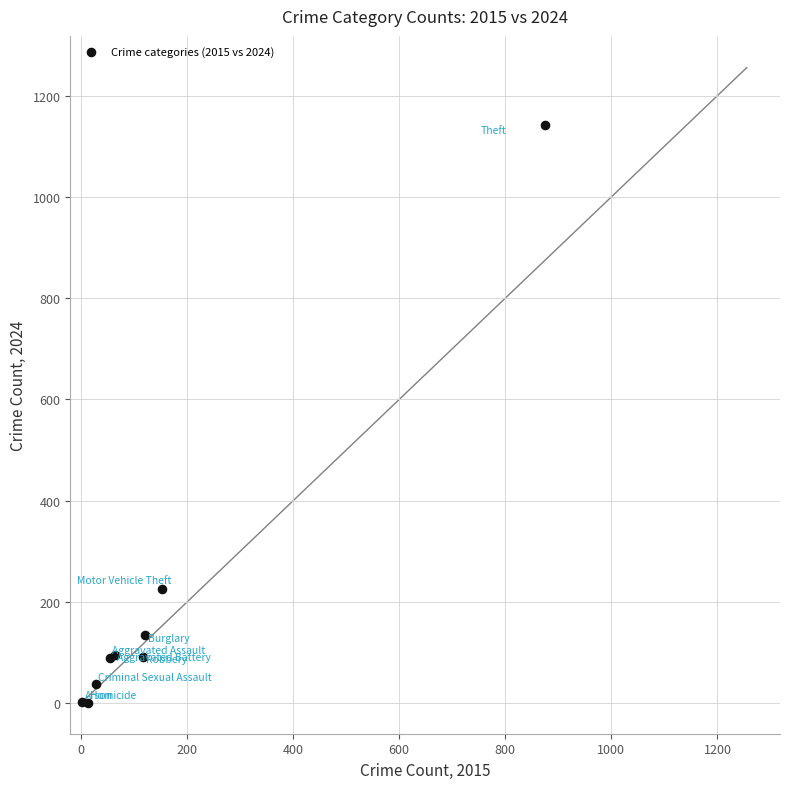

What Y value in the scatter plot is closest to 571?

226